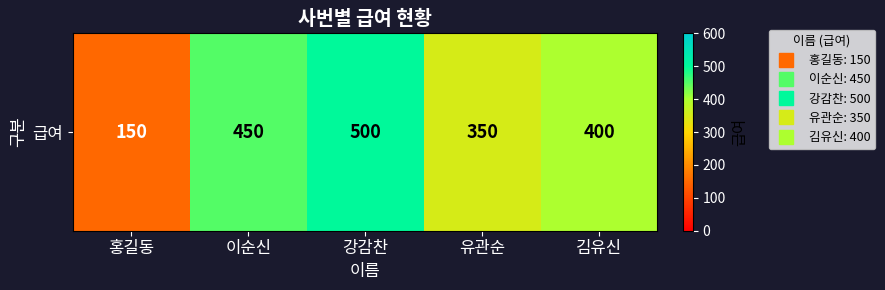

What is the ratio of the value at 강감찬 to the value at 유관순?

1.4